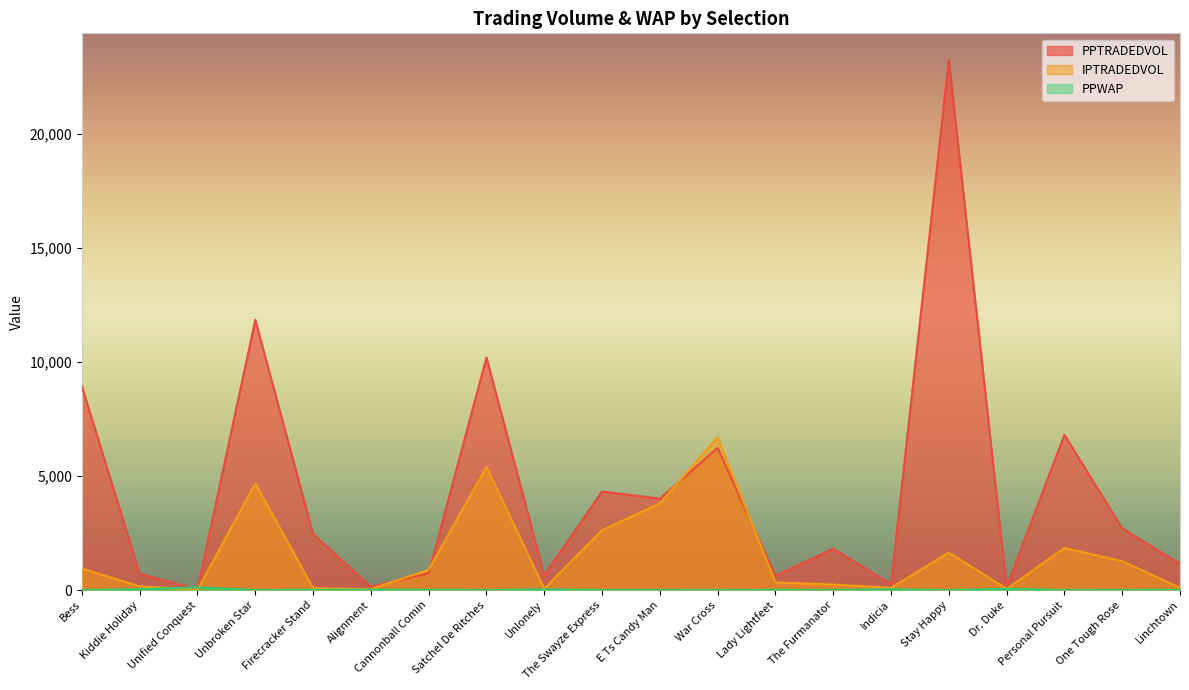

What is the difference between the highest and lowest values at Indicia?

230.1